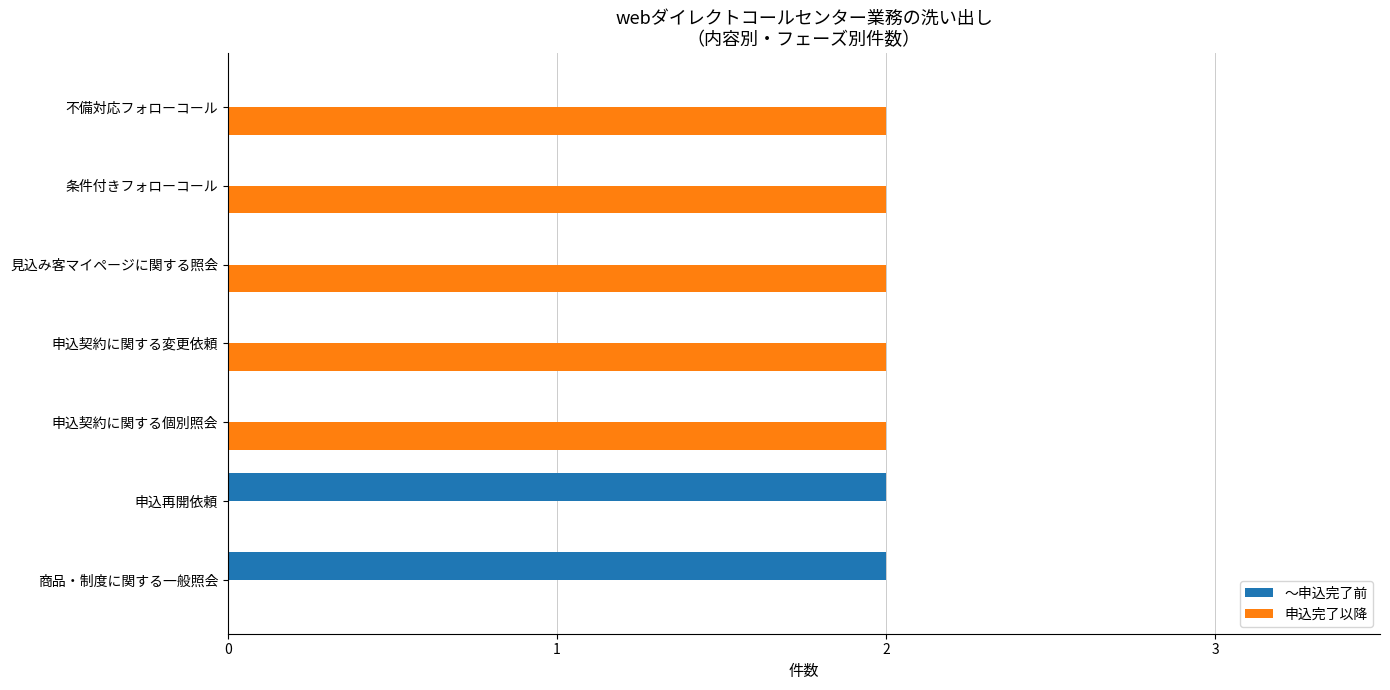

Is the value of 申込完了以降 at 条件付きフォローコール greater than the value of ～申込完了前 at 申込契約に関する個別照会?

Yes